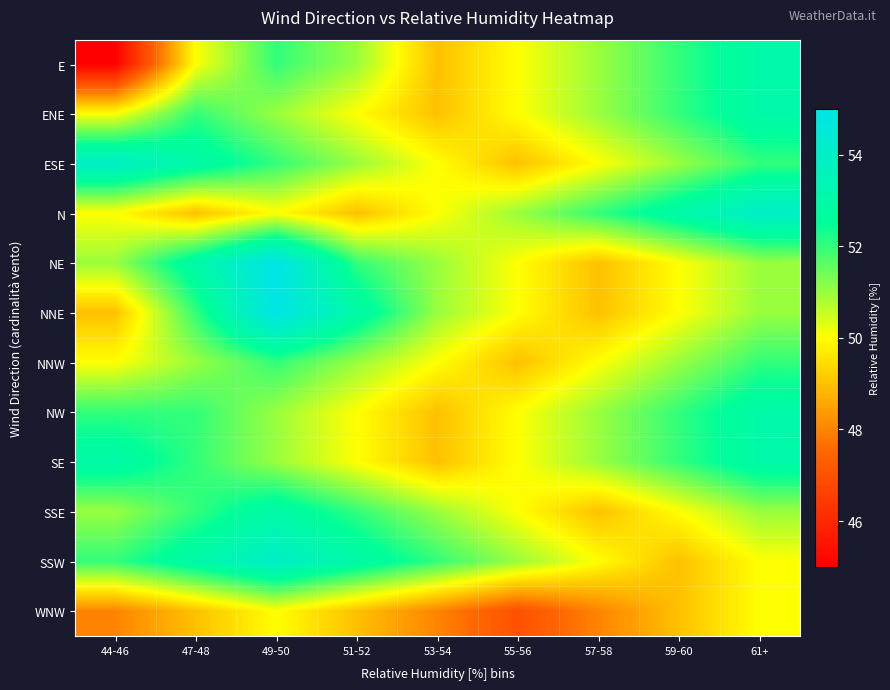

What is the spread (max minus min) of values at 53-54?

4